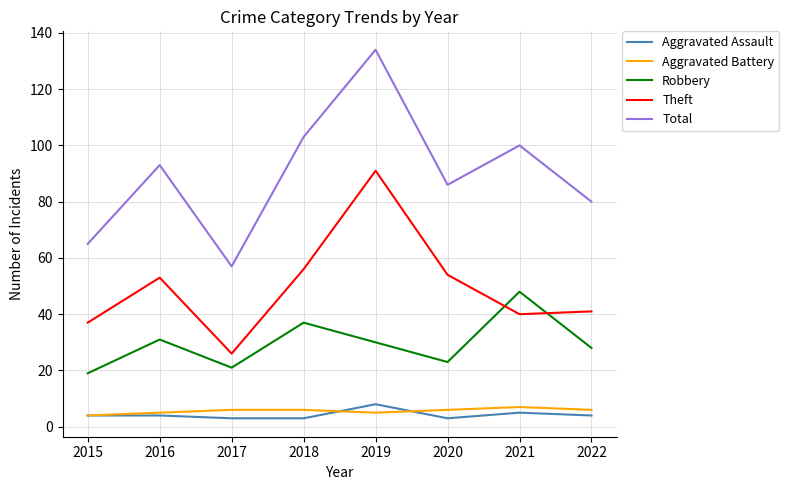

Which series has the largest range (max minus min)?

Total